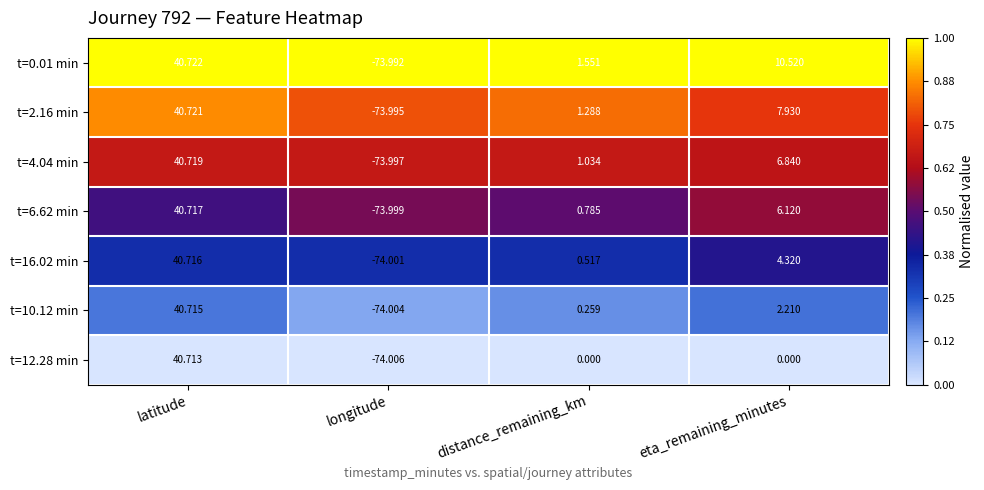

At which label does t=16.02 min first exceed 4?

latitude